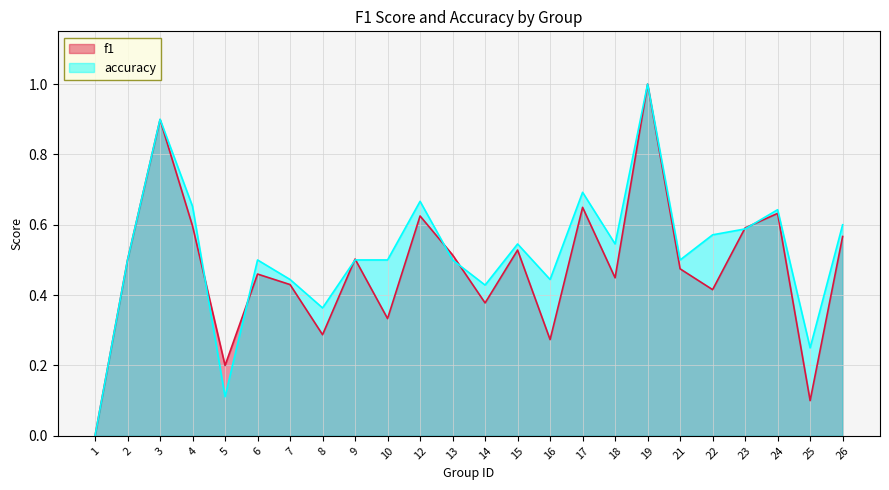

How many lines are shown in the chart?

2